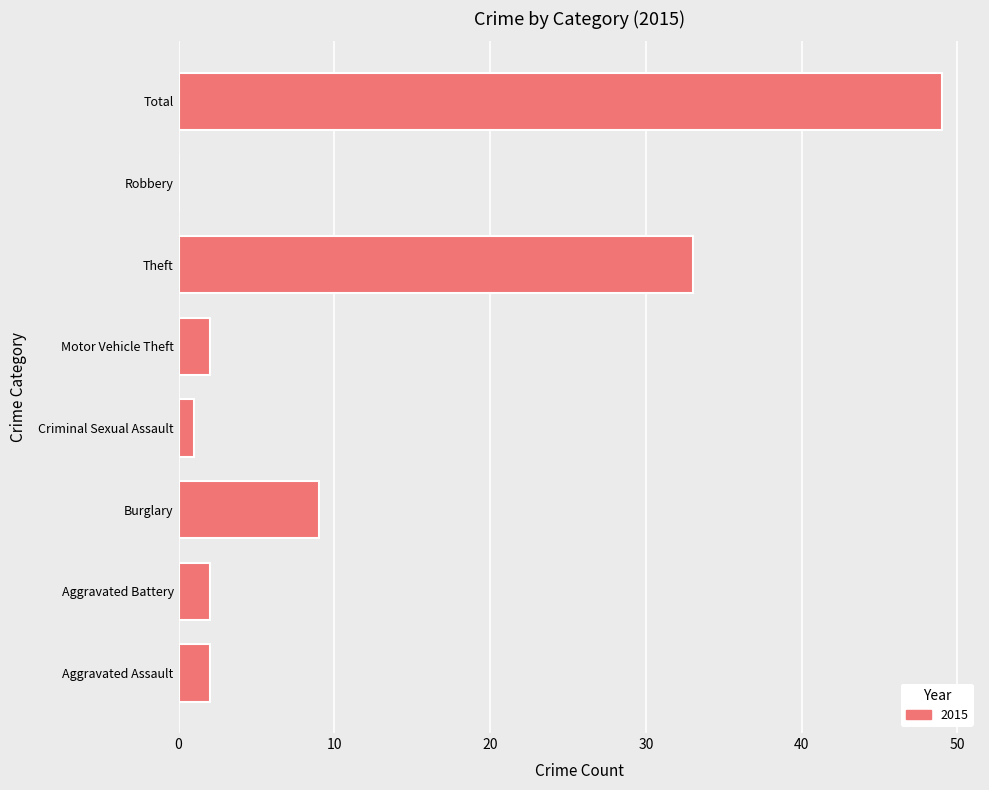

What is the sum of the values at Total and Burglary?

58